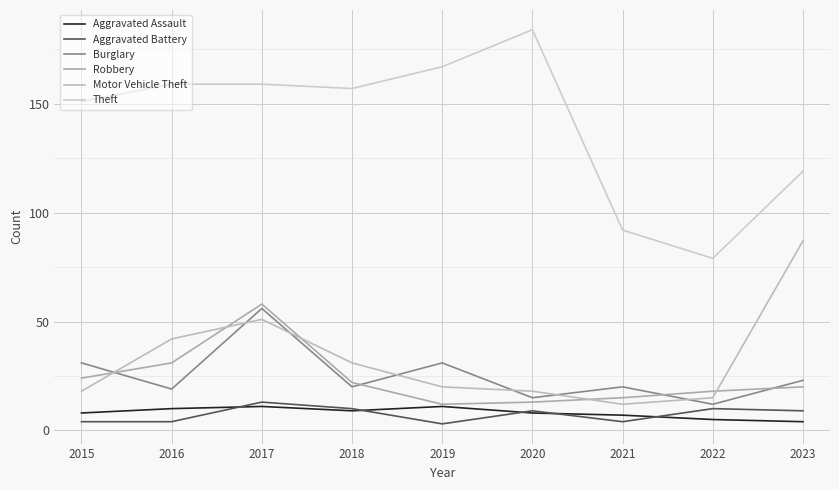

At how many categories does at least one series exceed 180?

1